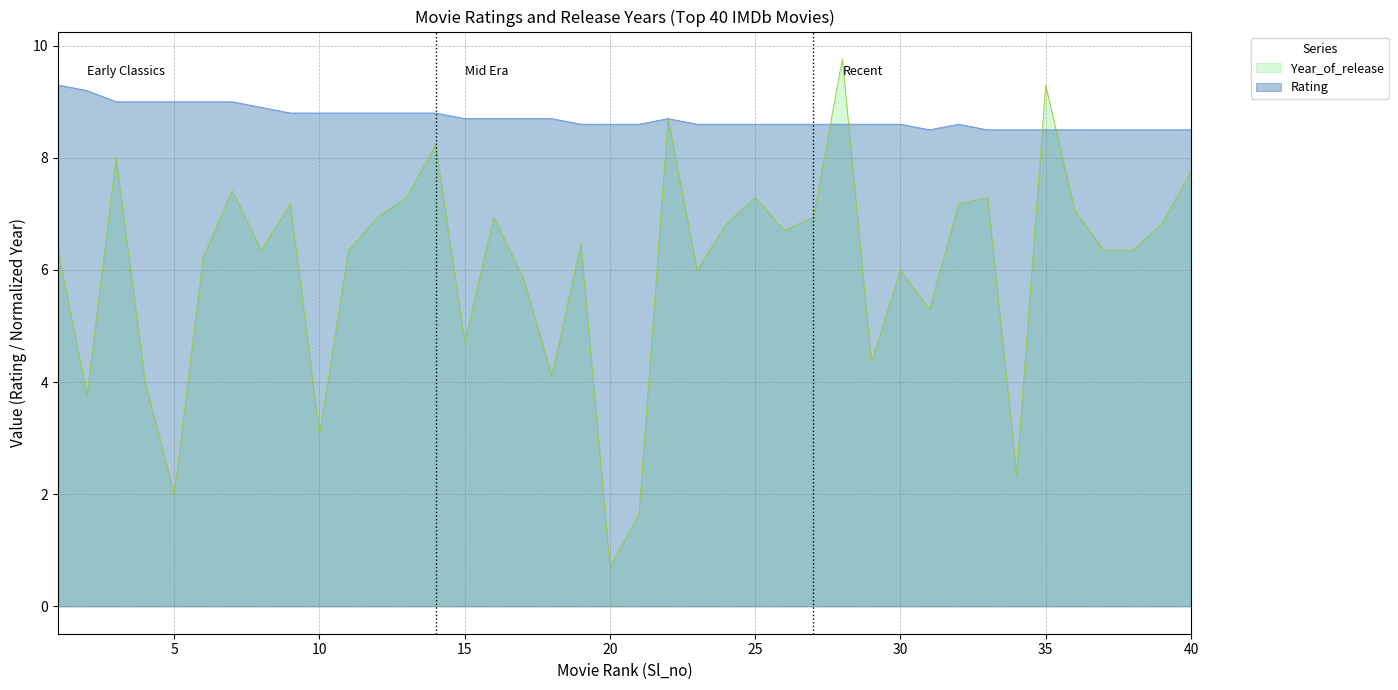

Which category has the highest value in the Rating series?

1